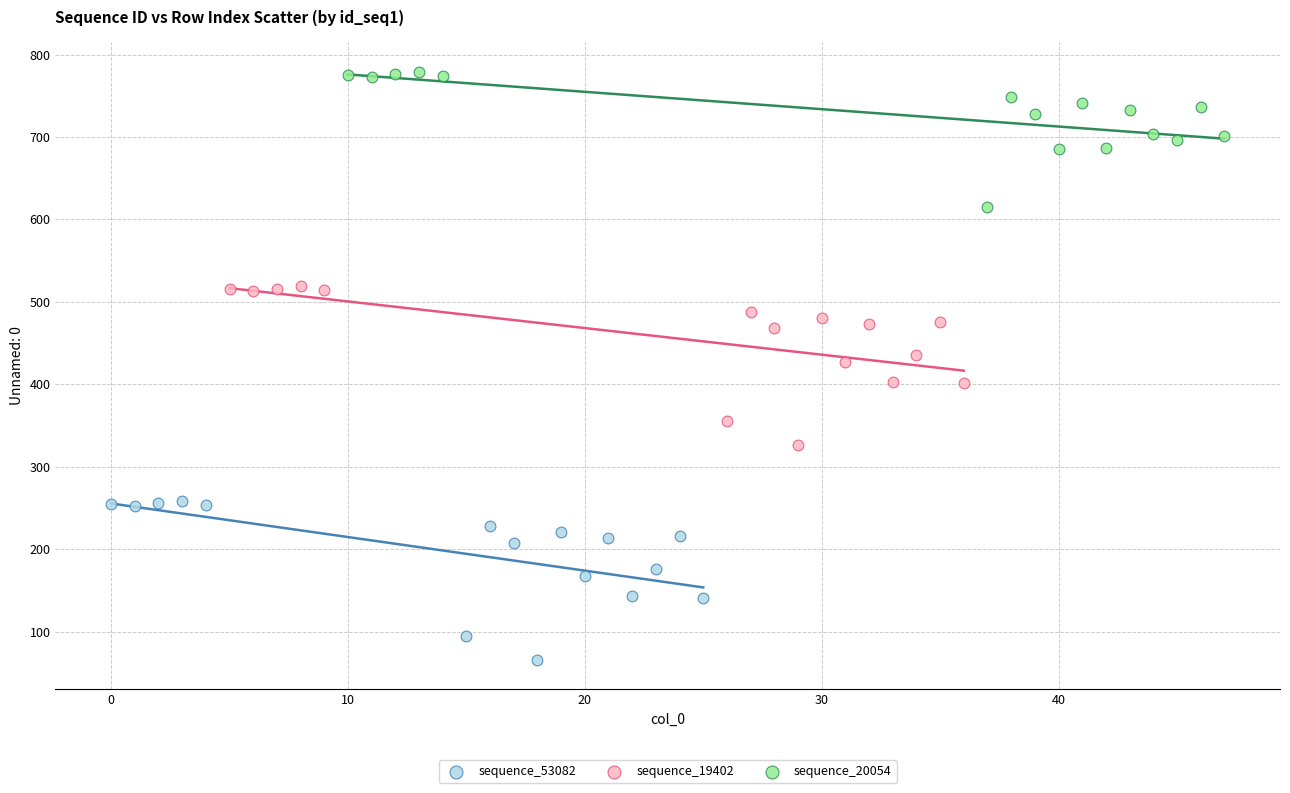

Which series contains the highest Y value?

sequence_20054